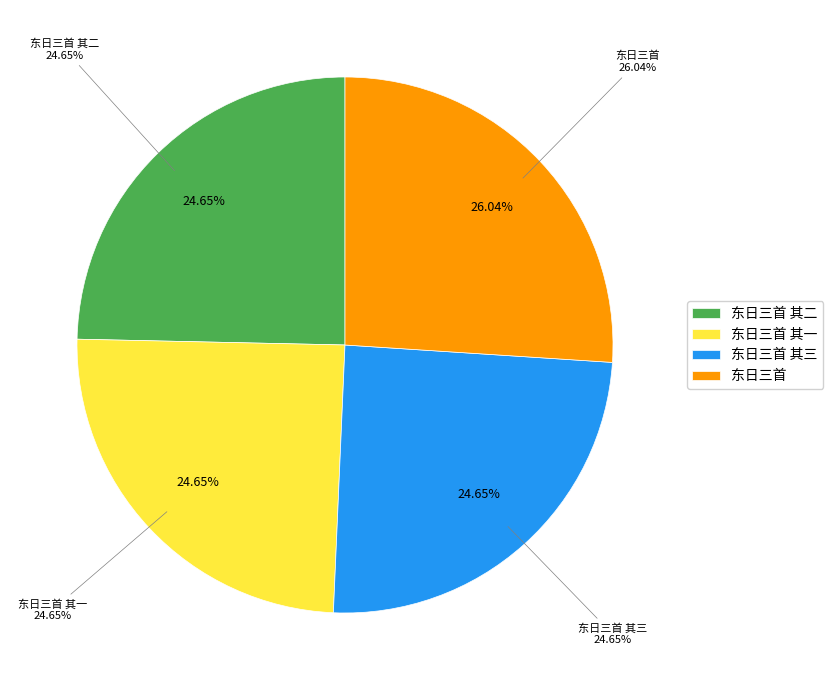

To the nearest percent, what is the difference between the largest and smallest slice percentages?

1%